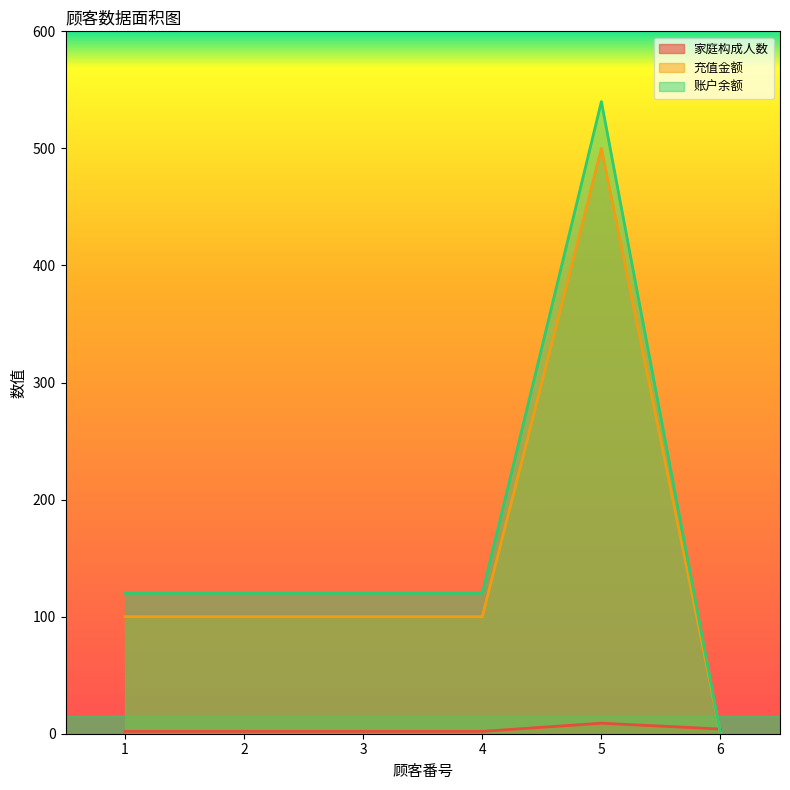

What is the total value across all series at 4?

222